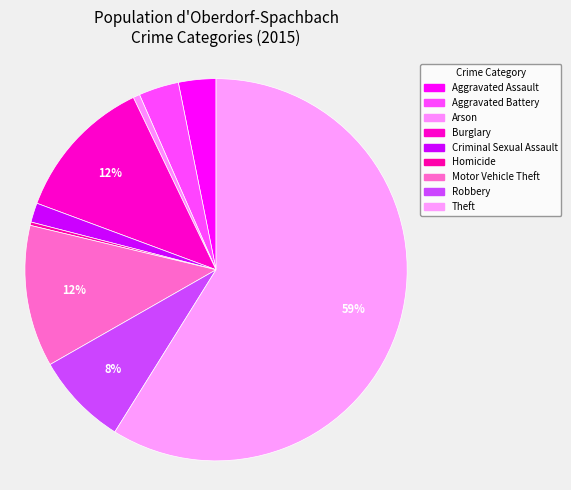

What percentage is the Theft slice, to the nearest percent?

59%